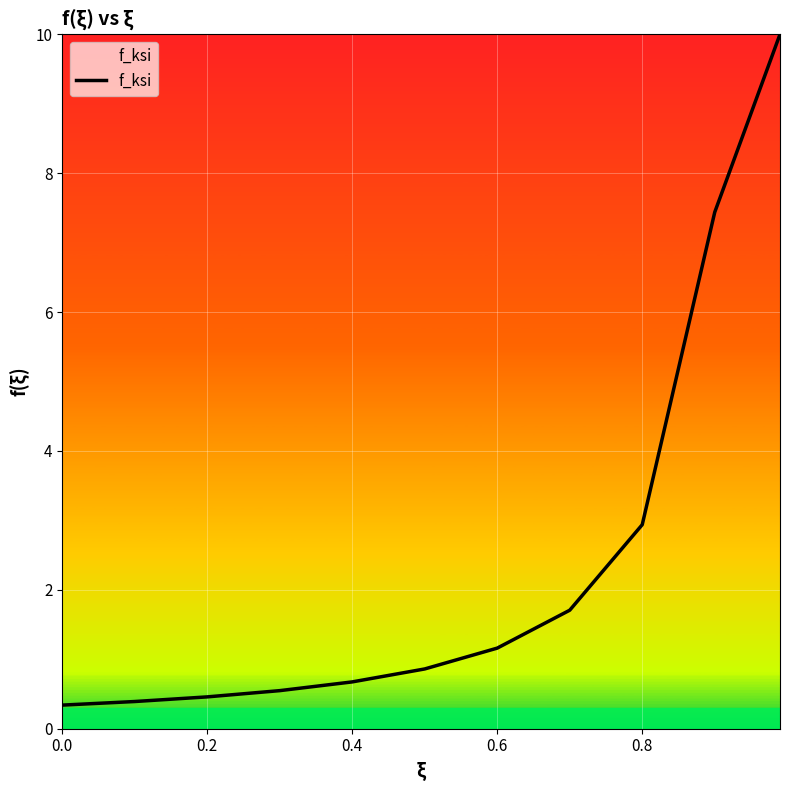

How many categories are shown in the chart?

11